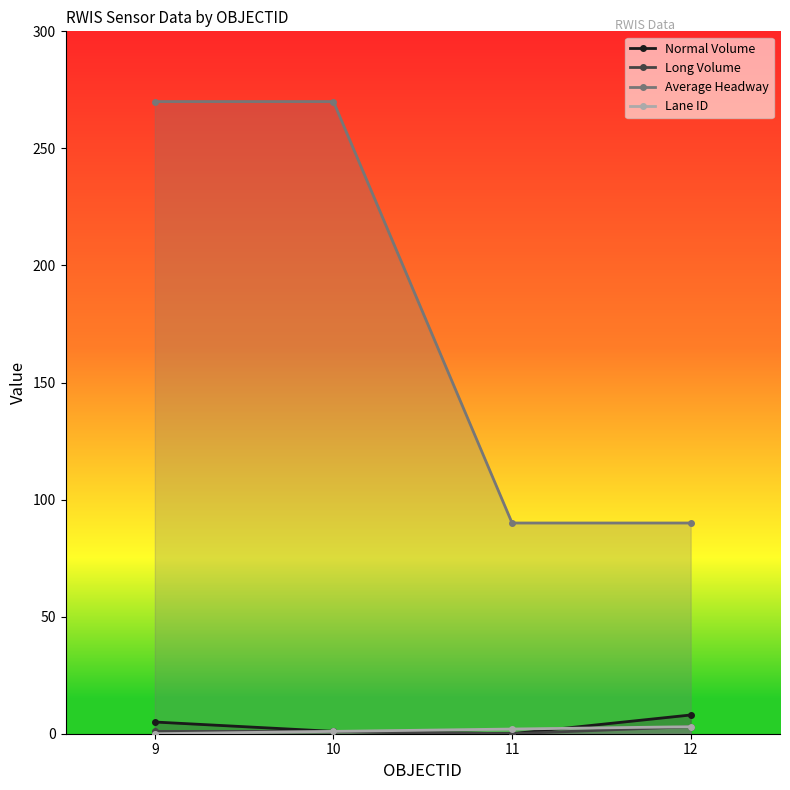

At how many categories does at least one series exceed 54?

4